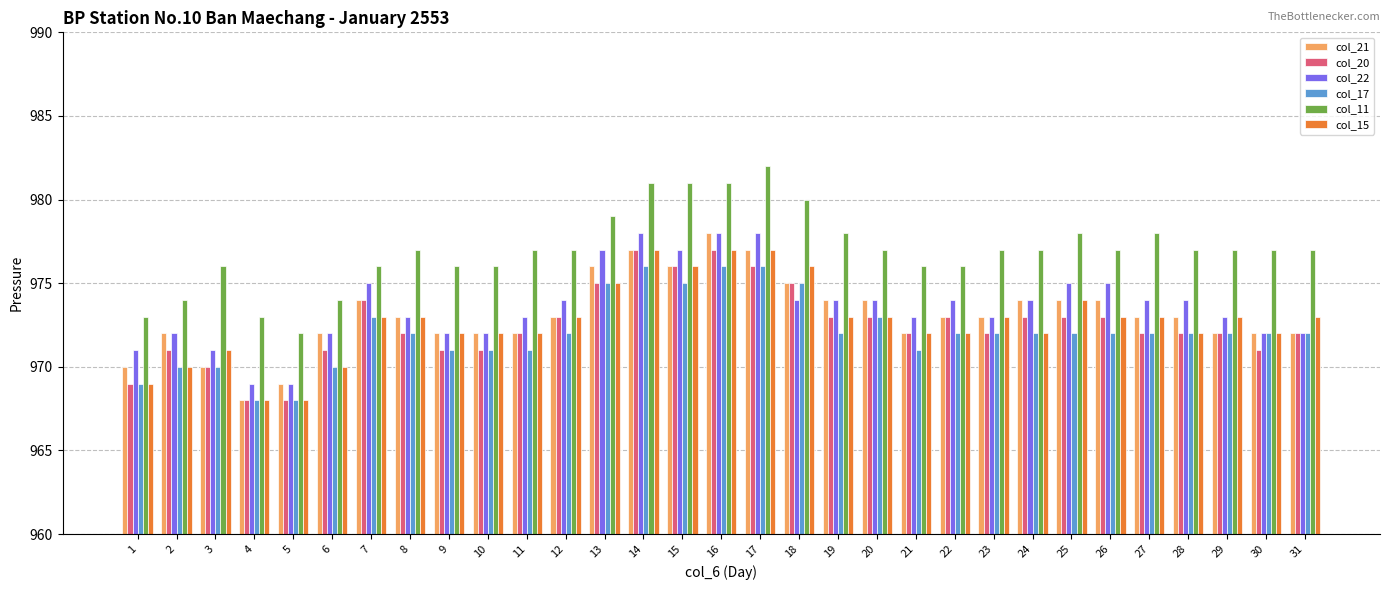

Is it true that col_11 equals 1650 at 21?

False